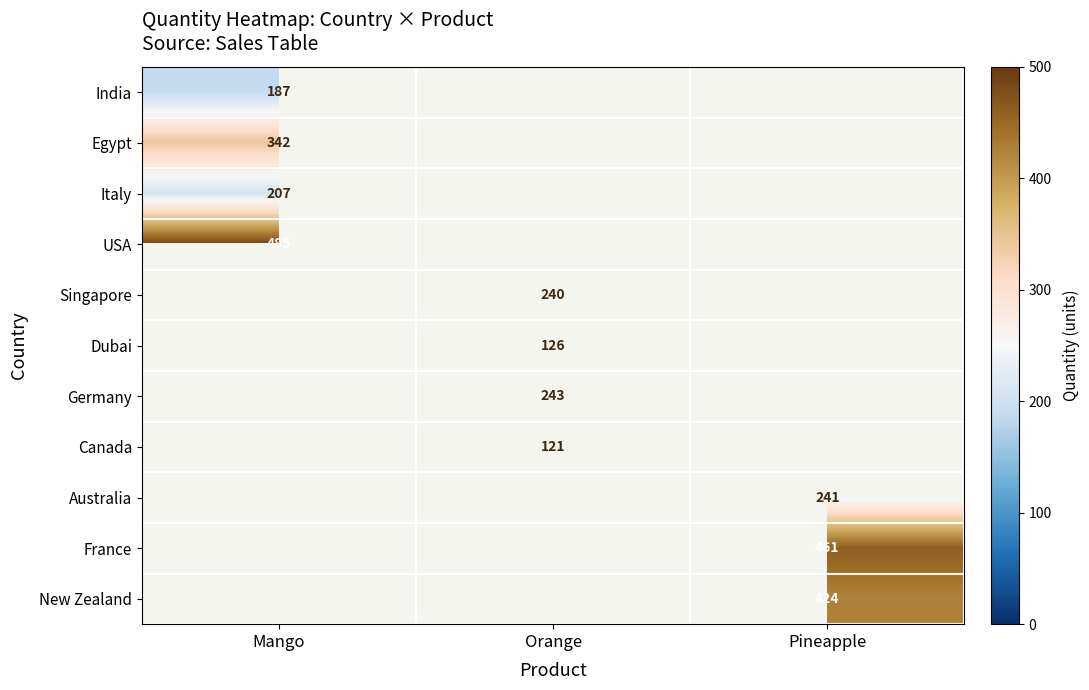

The value of New Zealand at Pineapple is 424. True or false?

True